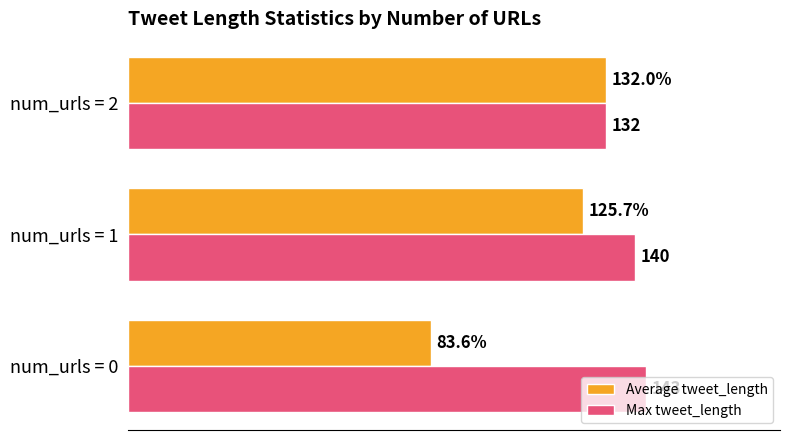

Which series has the widest spread of values?

Average tweet_length